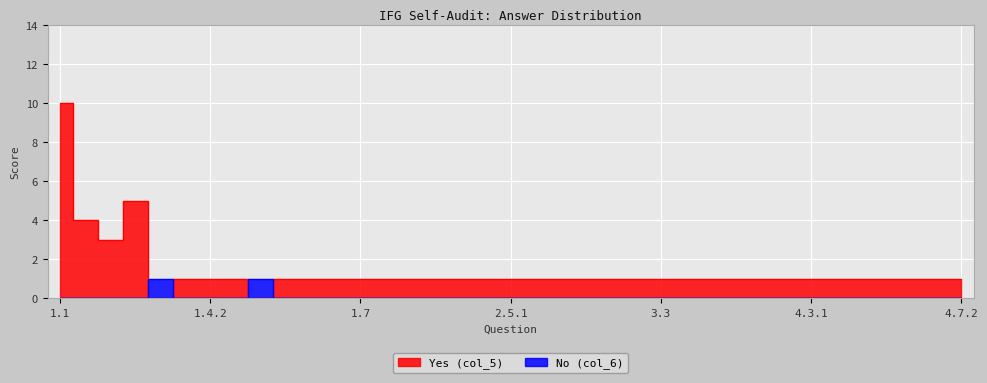

How many interior local peaks does the Yes (col_5) series have?

1